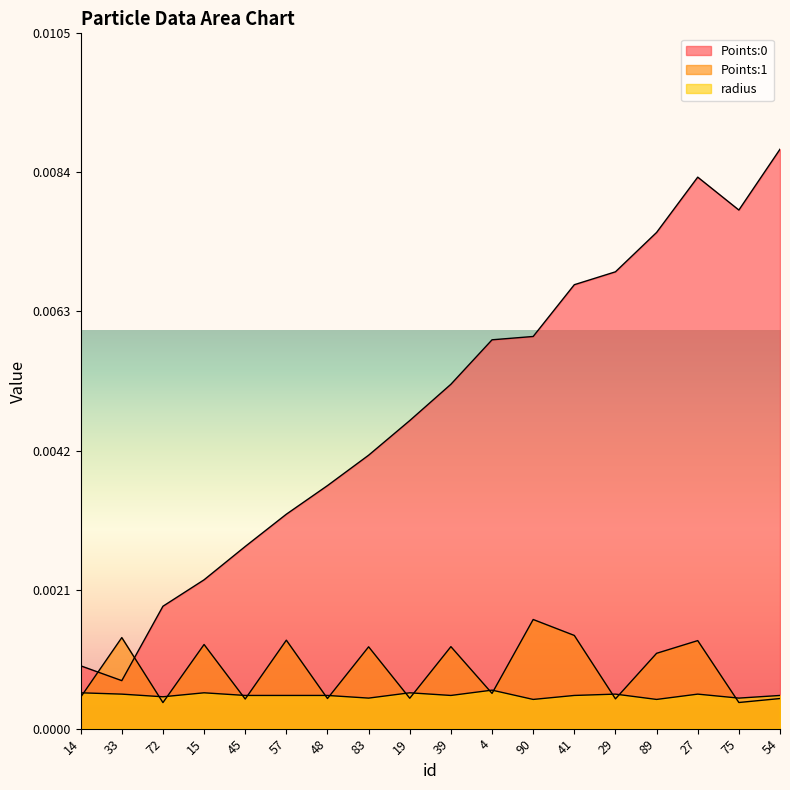

True or false: Points:1 has more than 2 interior local peaks.

True